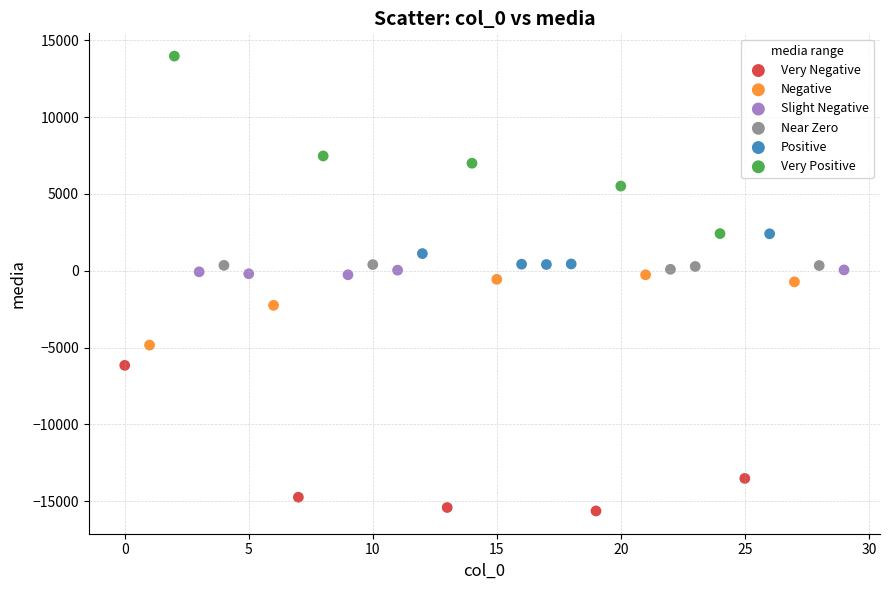

Which series contains the lowest Y value?

Very Negative